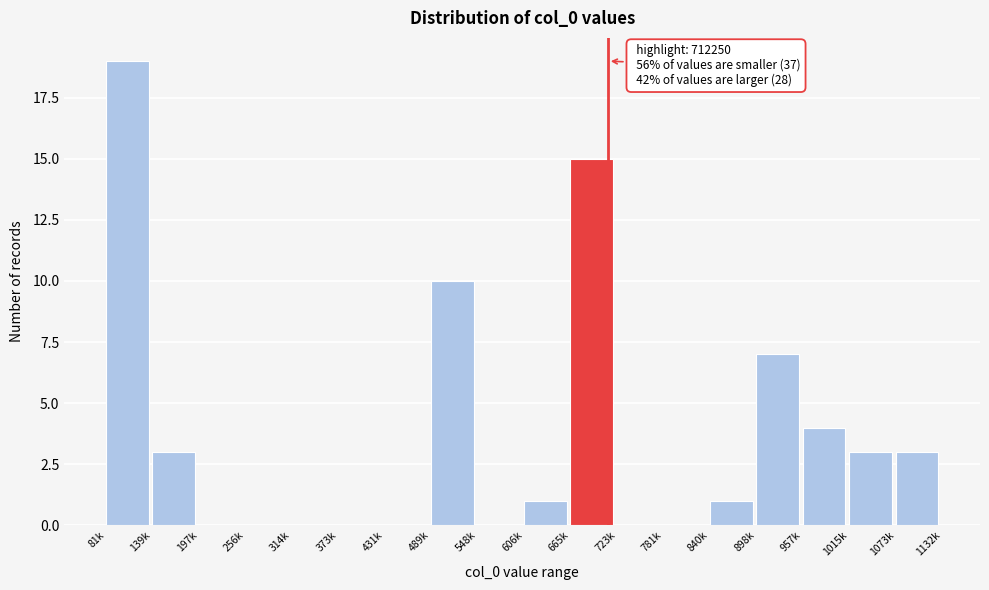

Reading left to right, list all the values displayed in this chart.

81k=19	139k=3	197k=0	256k=0	314k=0	373k=0	431k=0	489k=10	548k=0	606k=1	665k=15	723k=0	781k=0	840k=1	898k=7	957k=4	1015k=3	1073k=3